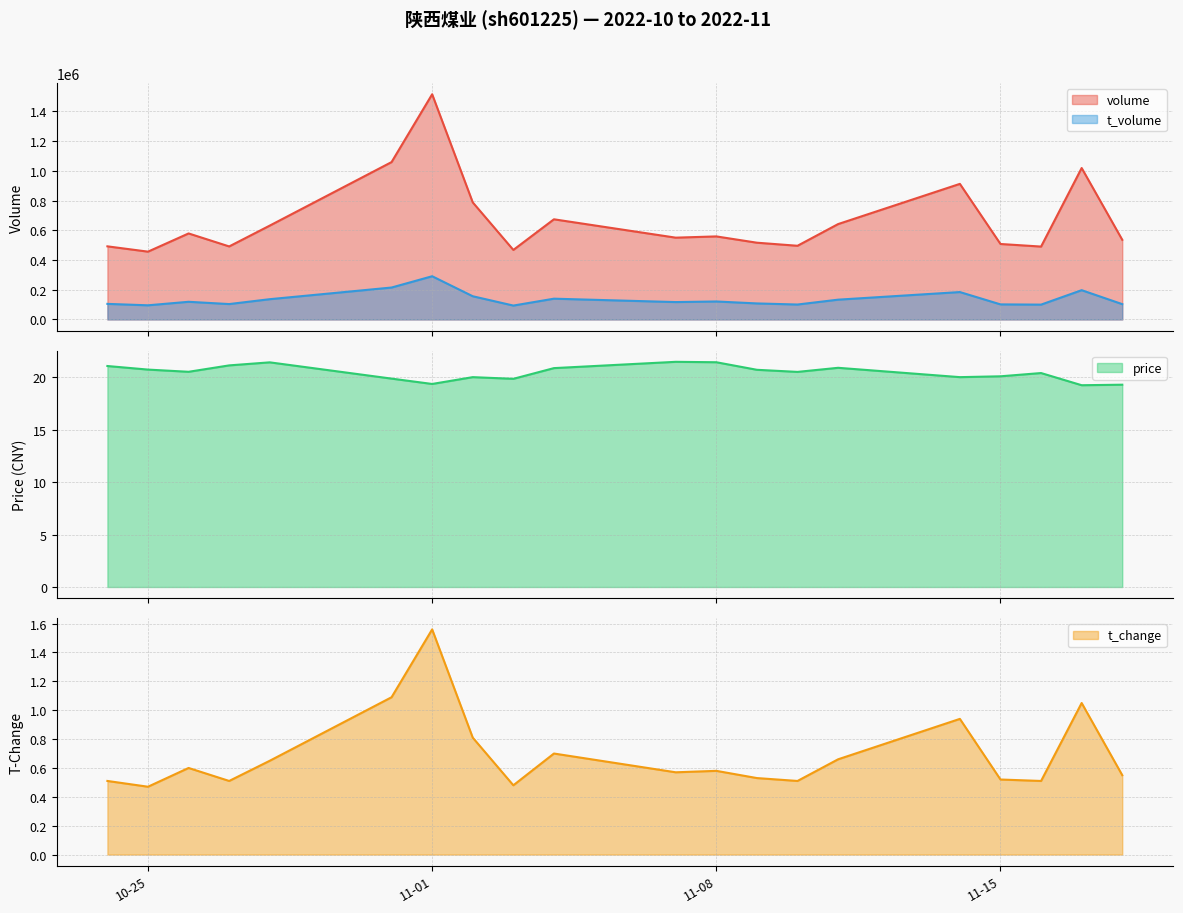

What is the label of the 8th point from the left?

2022-11-02